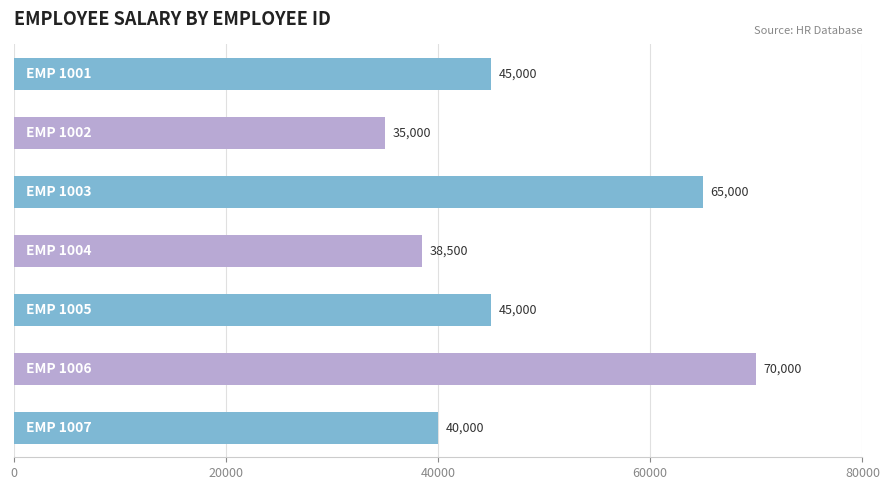

Reading top to bottom, list all the values displayed in this chart.

45000	35000	65000	38500	45000	70000	40000